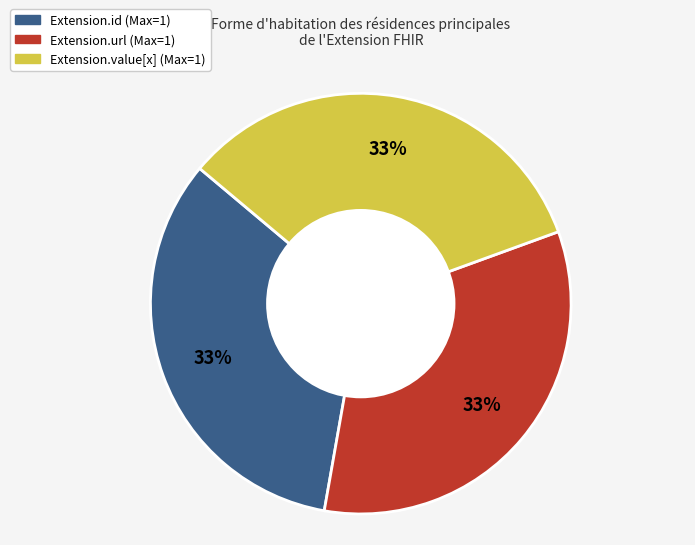

Is there a majority slice in this chart?

No